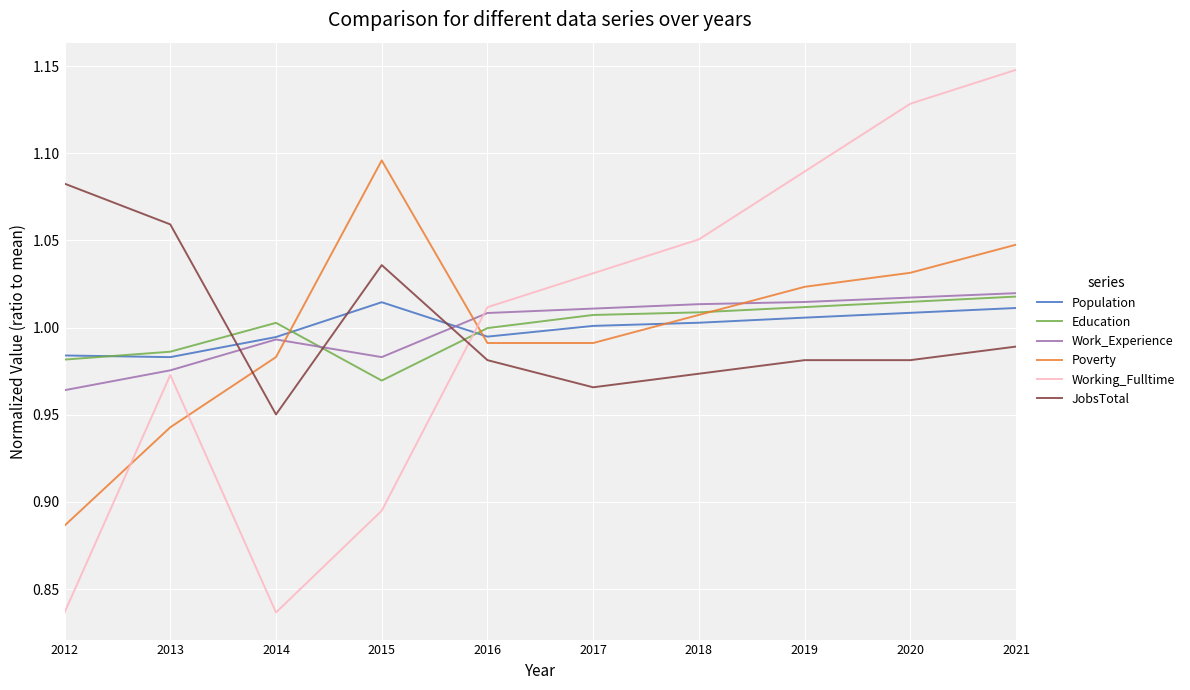

Where do Poverty and JobsTotal first cross each other?

2013 and 2014